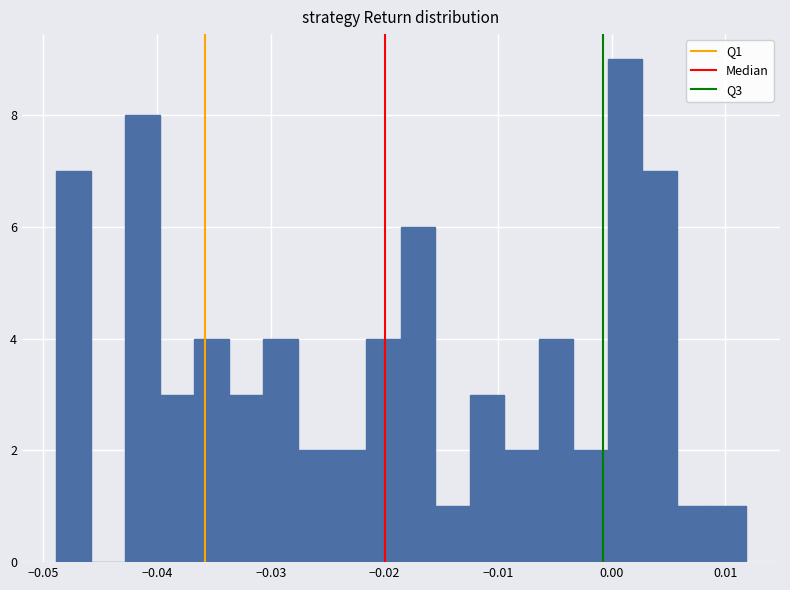

Around what value on the x-axis is the tallest bar? Give the approximate position of its centre, as read against the axis.

0.001